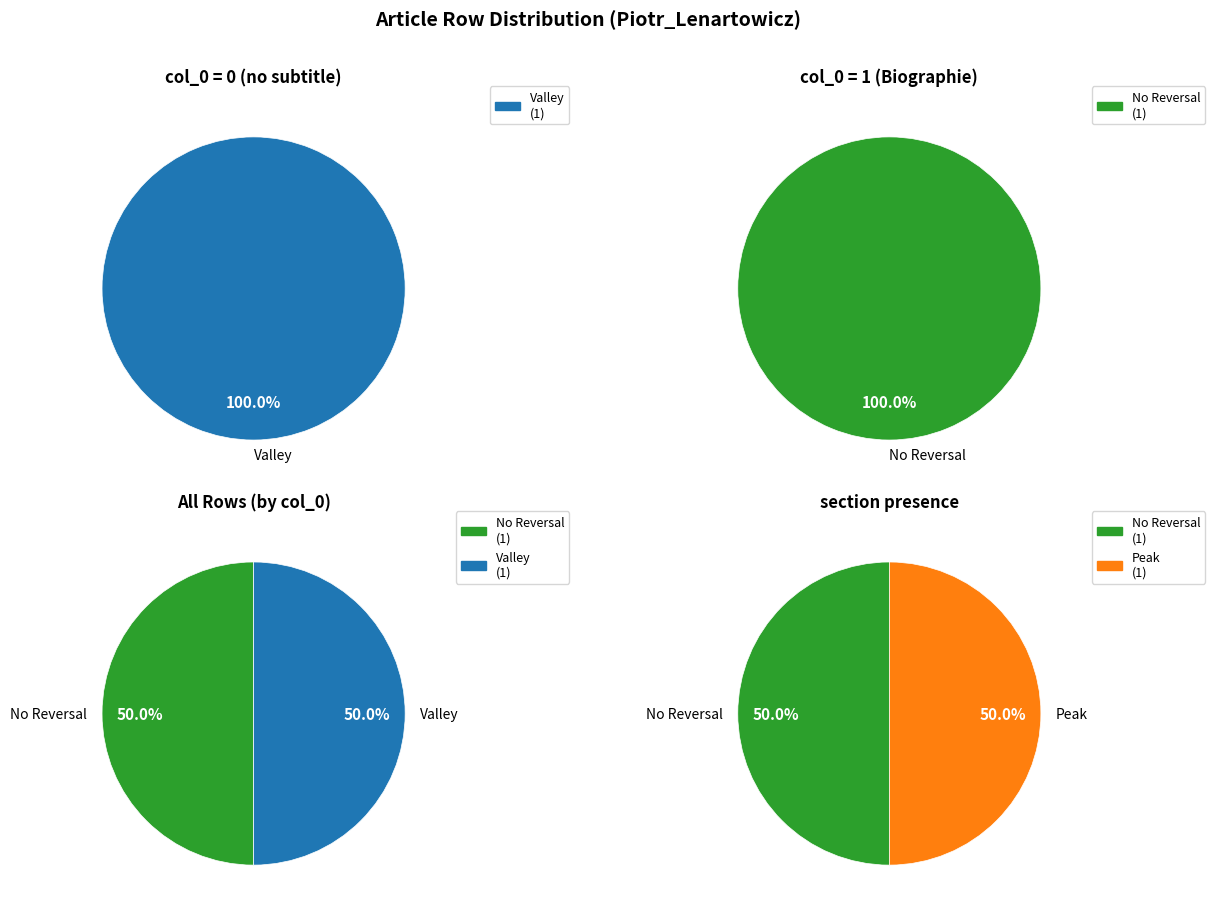

Is there any slice that represents more than half of the pie?

Yes